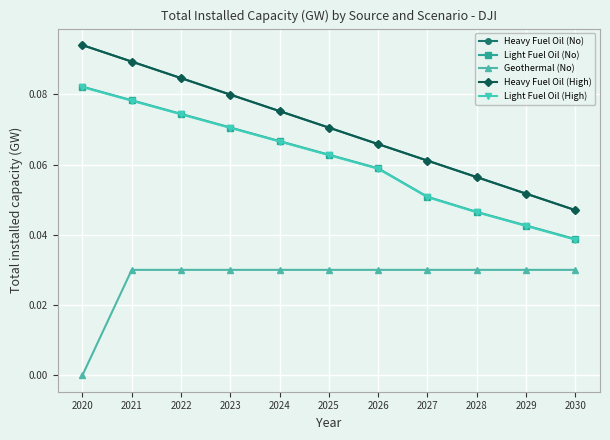

Count the Heavy Fuel Oil (High) values in the range 0 to 1.

11